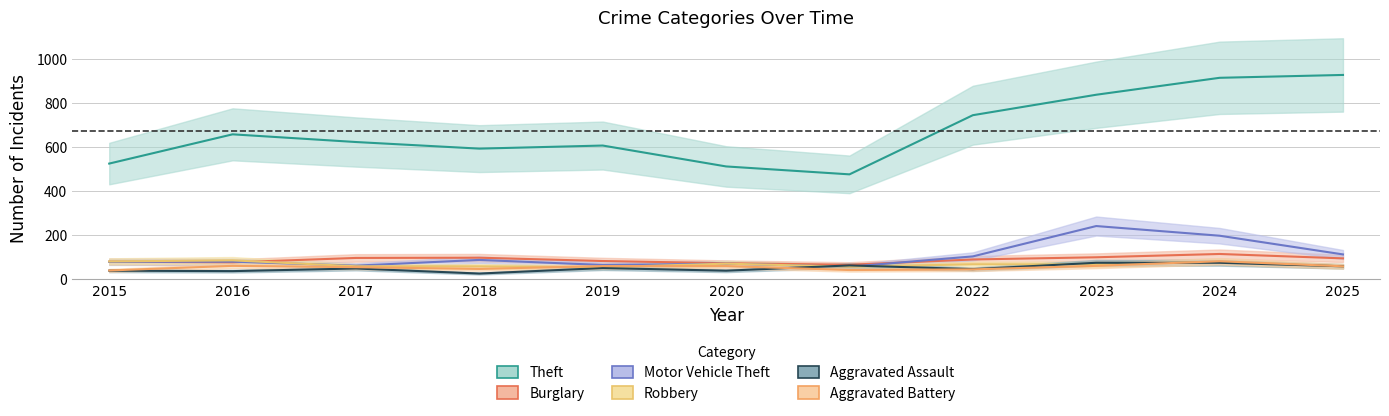

Reading left to right, transcribe all the data shown in this chart.

Theft: 524	657	622	592	606	511	475	744	837	914	927
Burglary: 78	75	95	96	81	71	64	88	98	113	93
Motor Vehicle Theft: 77	78	60	86	63	69	55	102	240	196	111
Robbery: 79	84	57	57	53	69	55	66	66	77	57
Aggravated Assault: 37	35	47	24	49	37	61	44	73	73	57
Aggravated Battery: 38	59	53	45	58	58	40	43	59	80	57